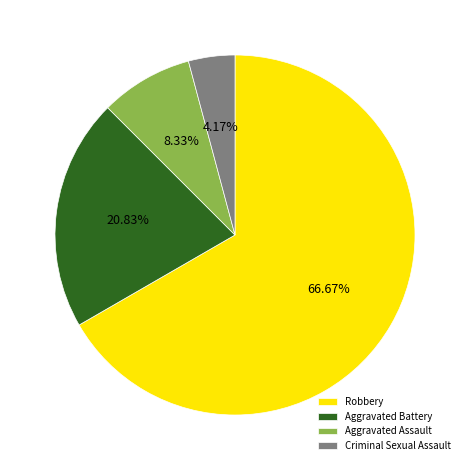

To the nearest percent, what percentage of the pie is Criminal Sexual Assault?

4%